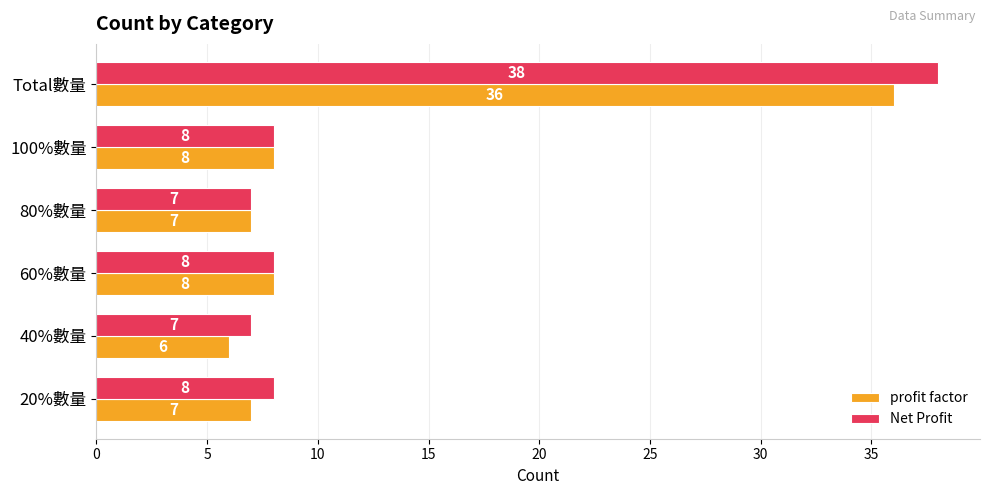

Between 20%數量 and 100%數量, which series saw the biggest shift?

profit factor